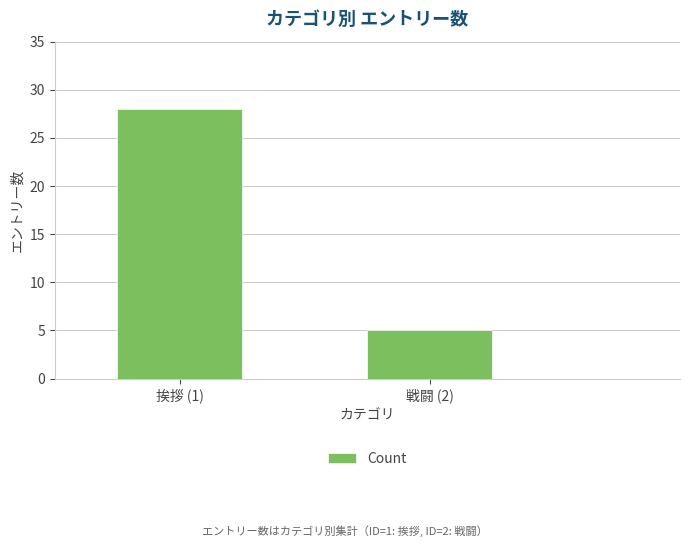

List the labels in order of value, largest first.

挨拶 (1), 戦闘 (2)